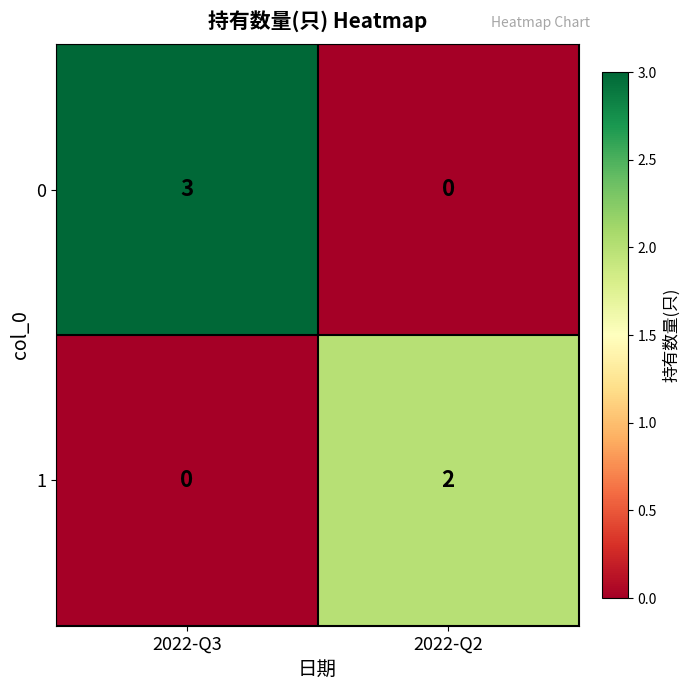

Rank the series at 2022-Q3 from highest to lowest value.

0, 1